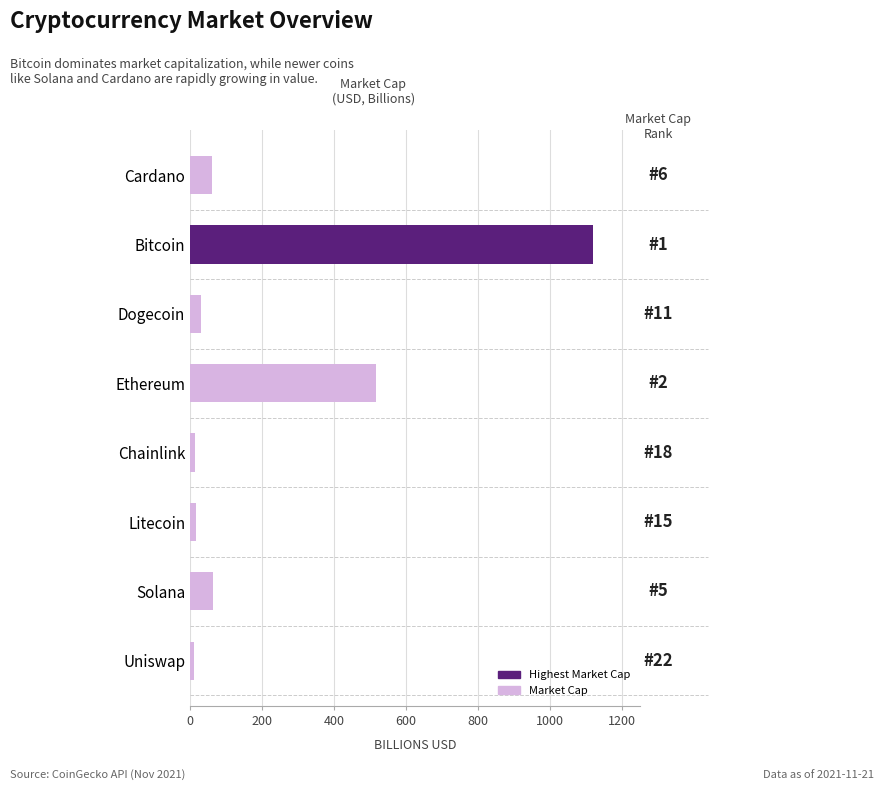

True or false: the data shows 30.3 at Dogecoin.

True